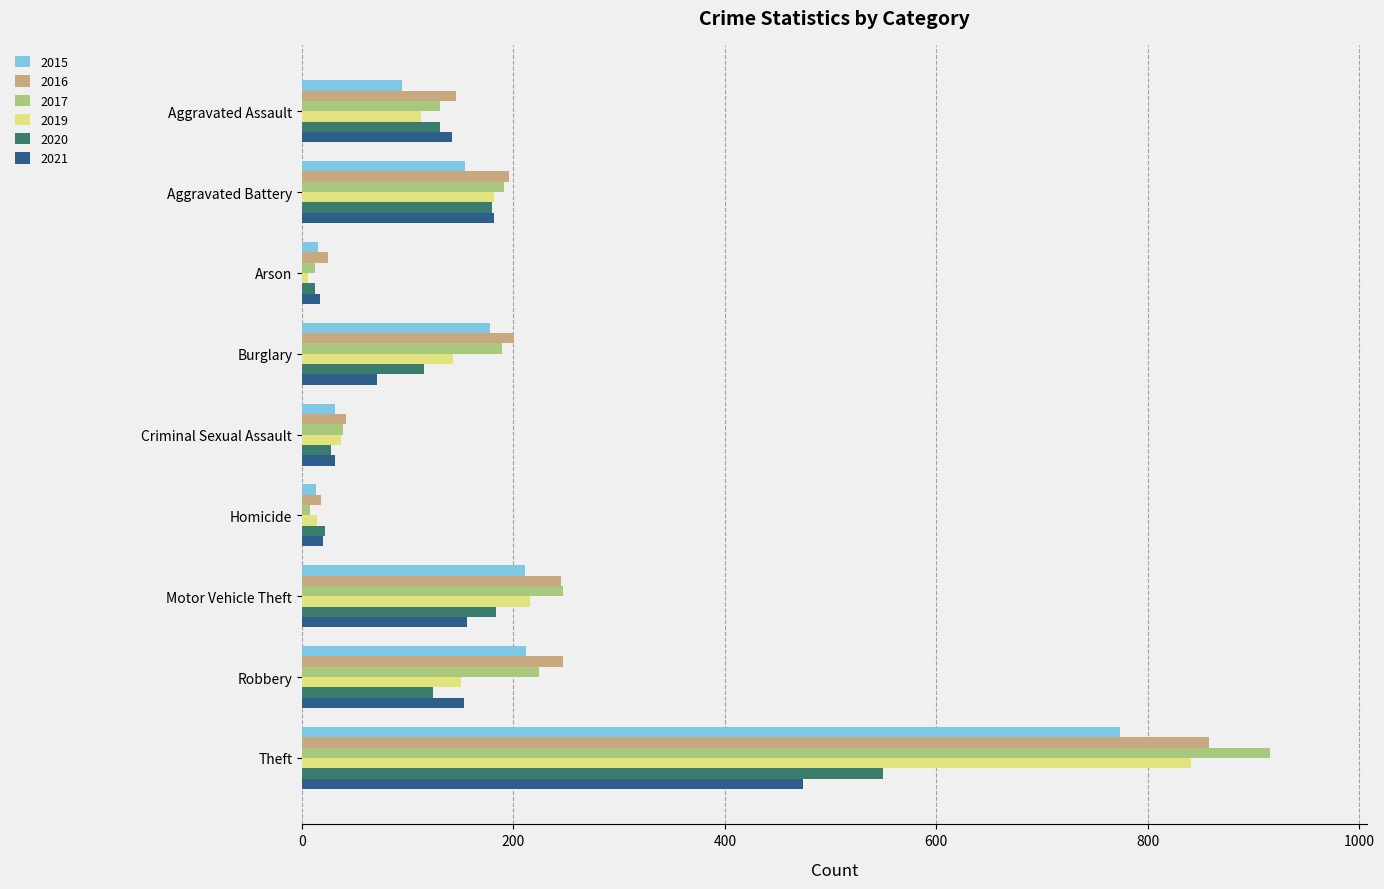

What is the greatest value displayed?

916